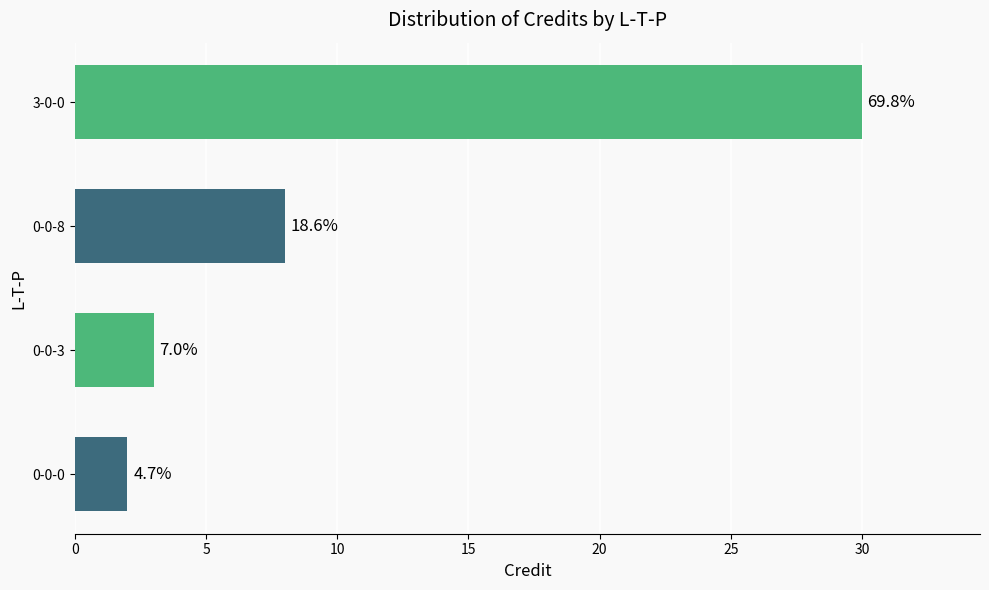

How many bars are there in total?

4